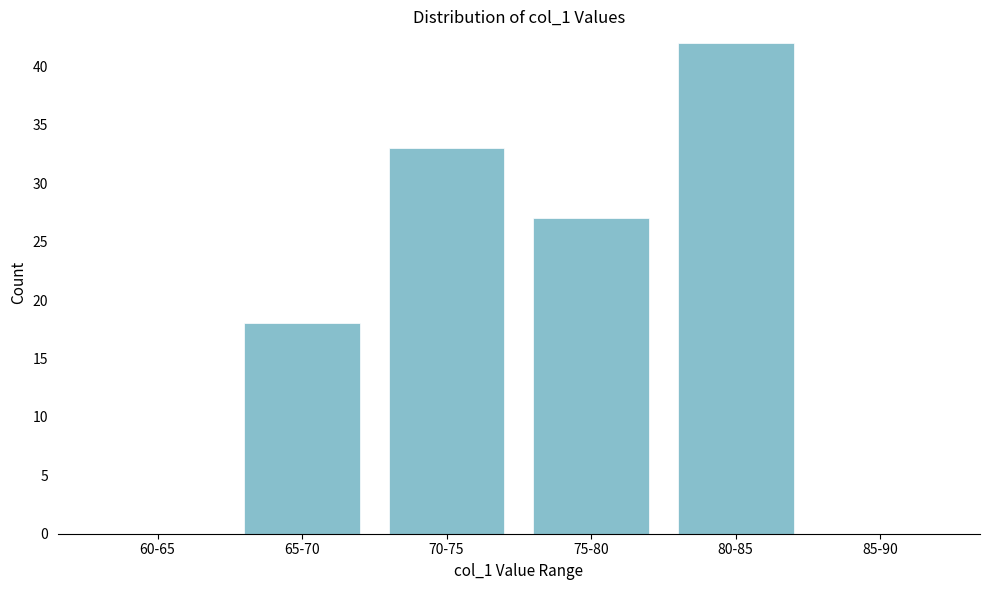

Reading left to right, transcribe all the data shown in this chart.

60-65=0	65-70=18	70-75=33	75-80=27	80-85=42	85-90=0